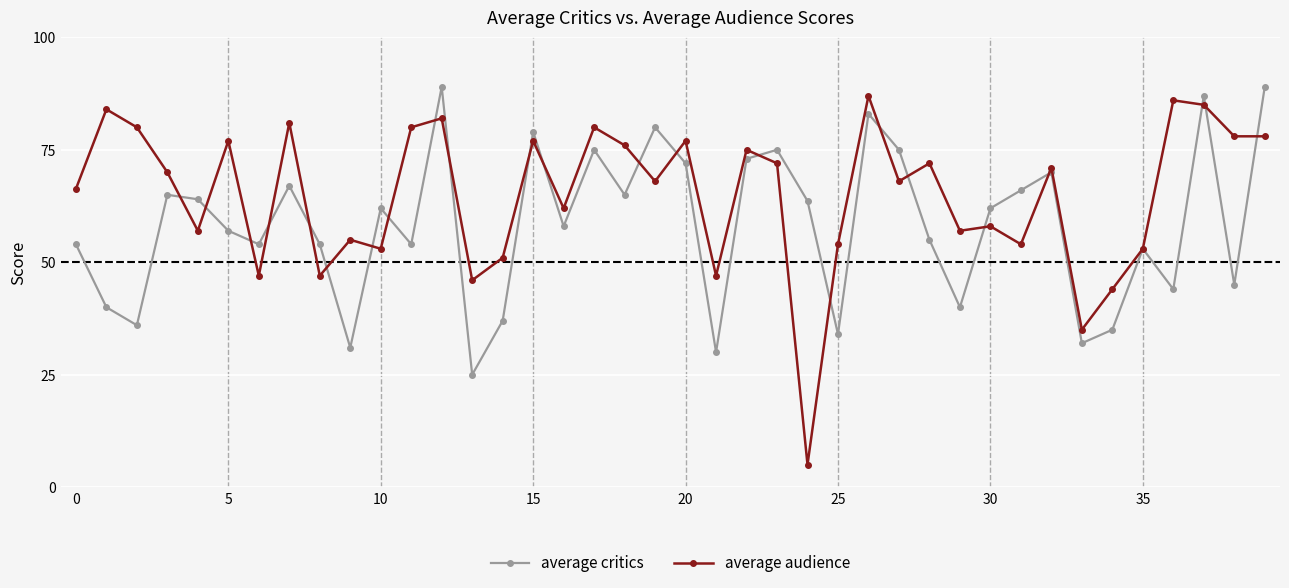

True or false: average critics has more than 0 points higher than both neighbors.

True